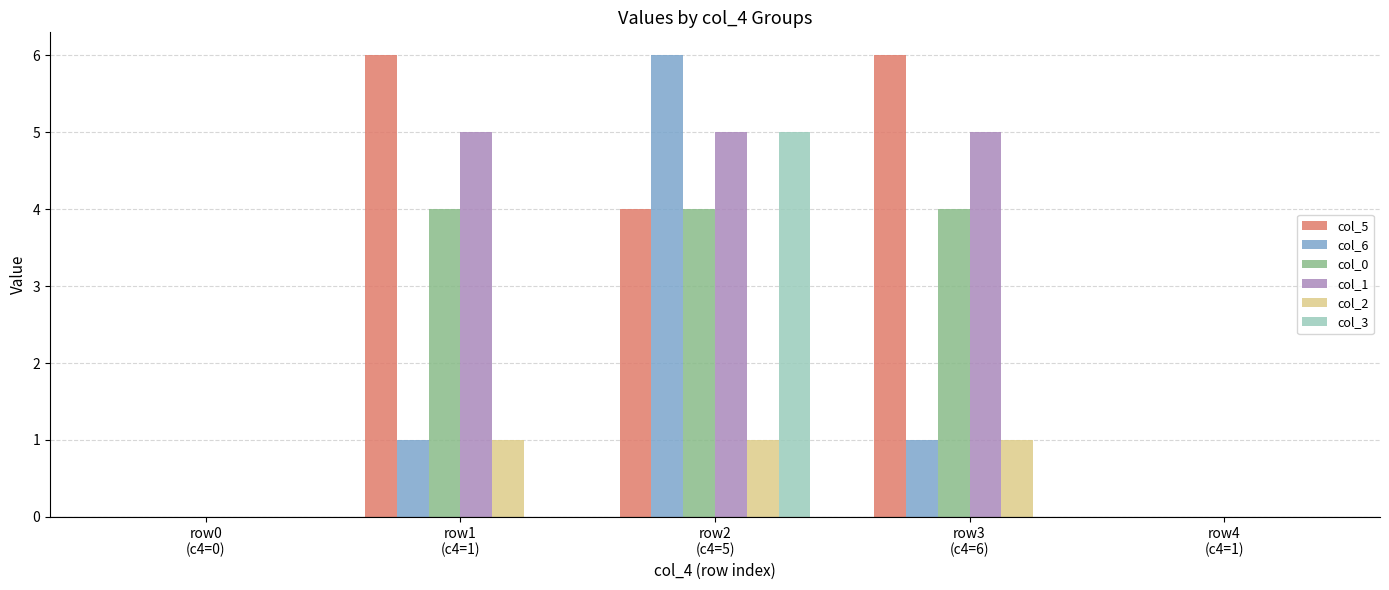

The value of col_0 at row4
(c4=1) is -3. True or false?

False